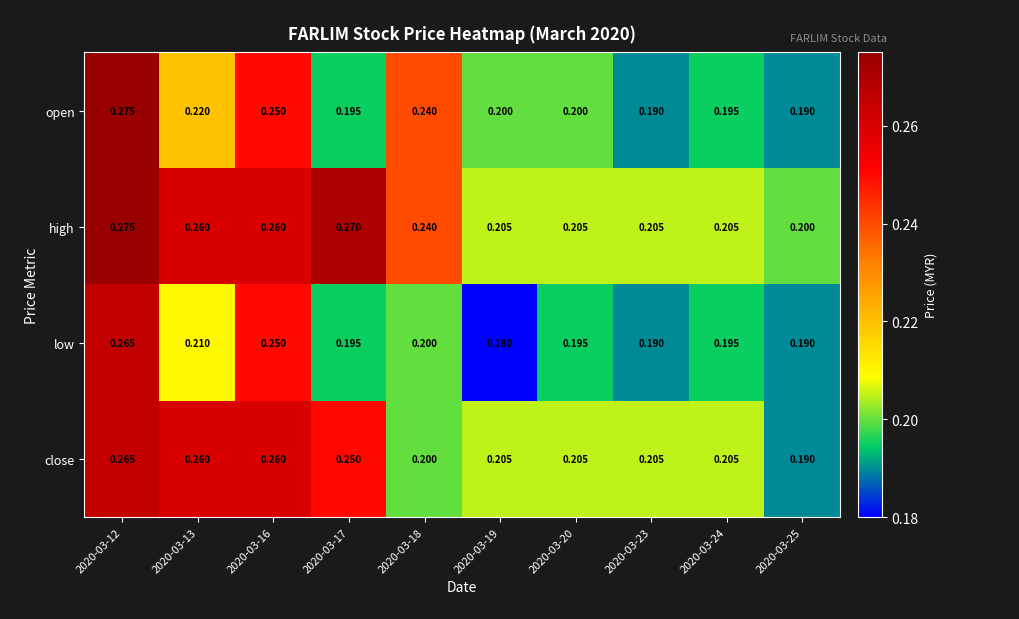

Which series changed the most between 2020-03-16 and 2020-03-25?

close